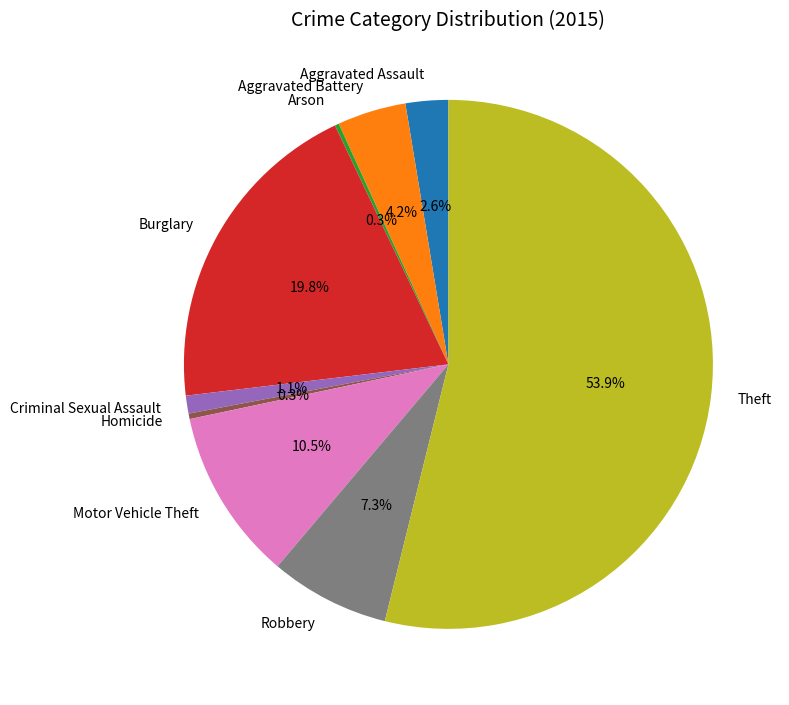

Which category accounts for the majority?

Theft